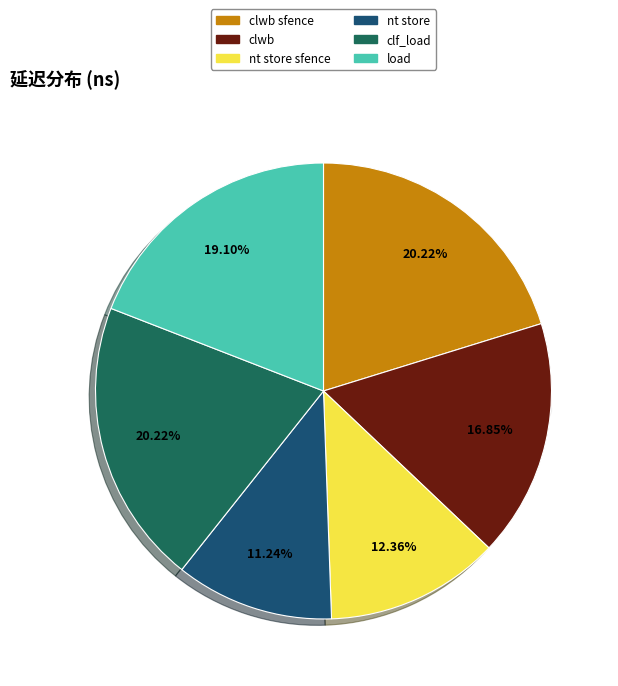

To the nearest percent, what is the average slice percentage?

17%